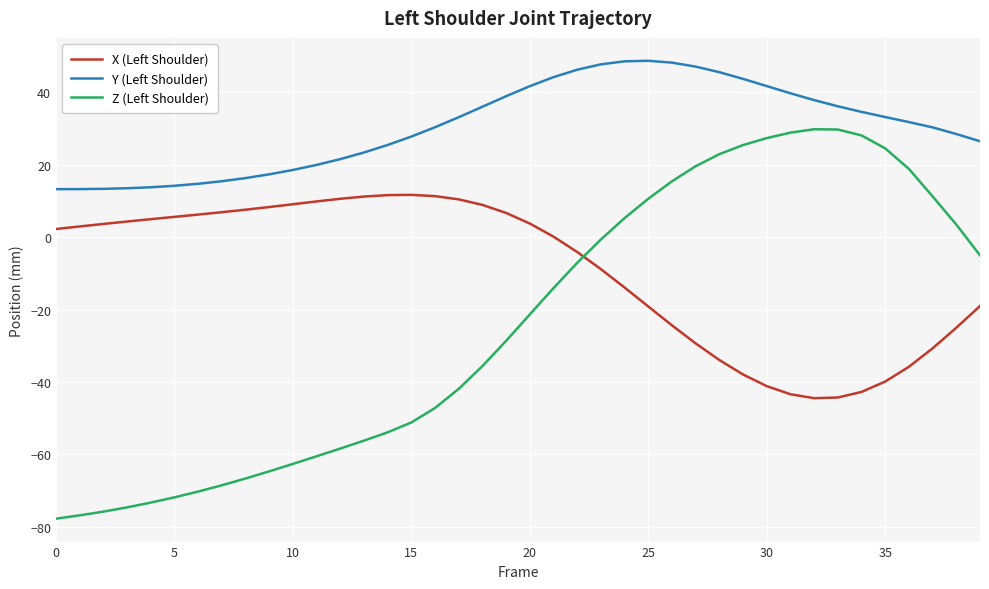

List the series in order of their peak value, lowest first.

X (Left Shoulder), Z (Left Shoulder), Y (Left Shoulder)